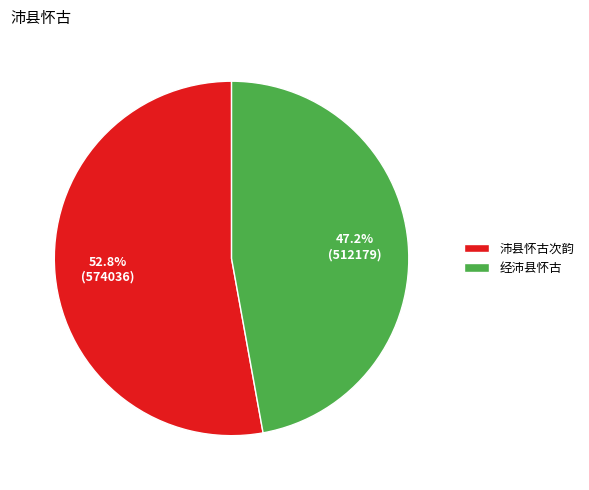

To the nearest percent, what percentage of the pie is 经沛县怀古?

47%